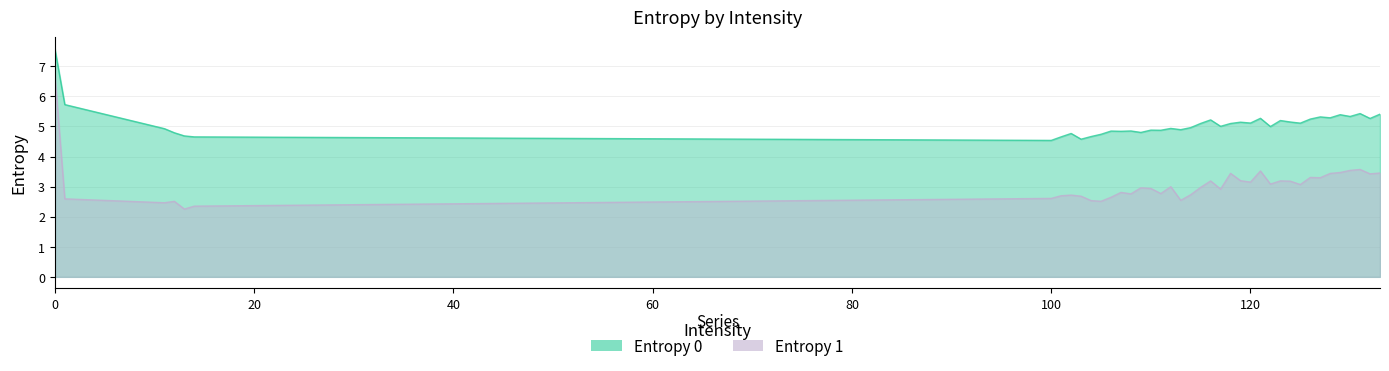

Read the Entropy 0 value at 130.

5.3